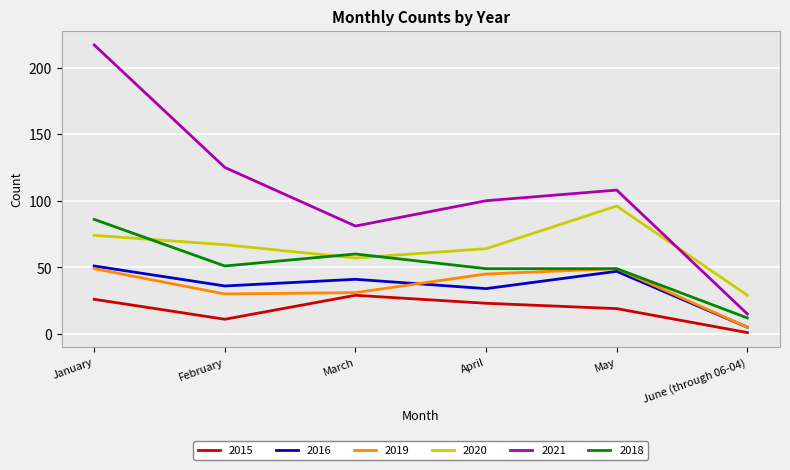

True or false: 2015 has more than 0 interior local peaks.

True